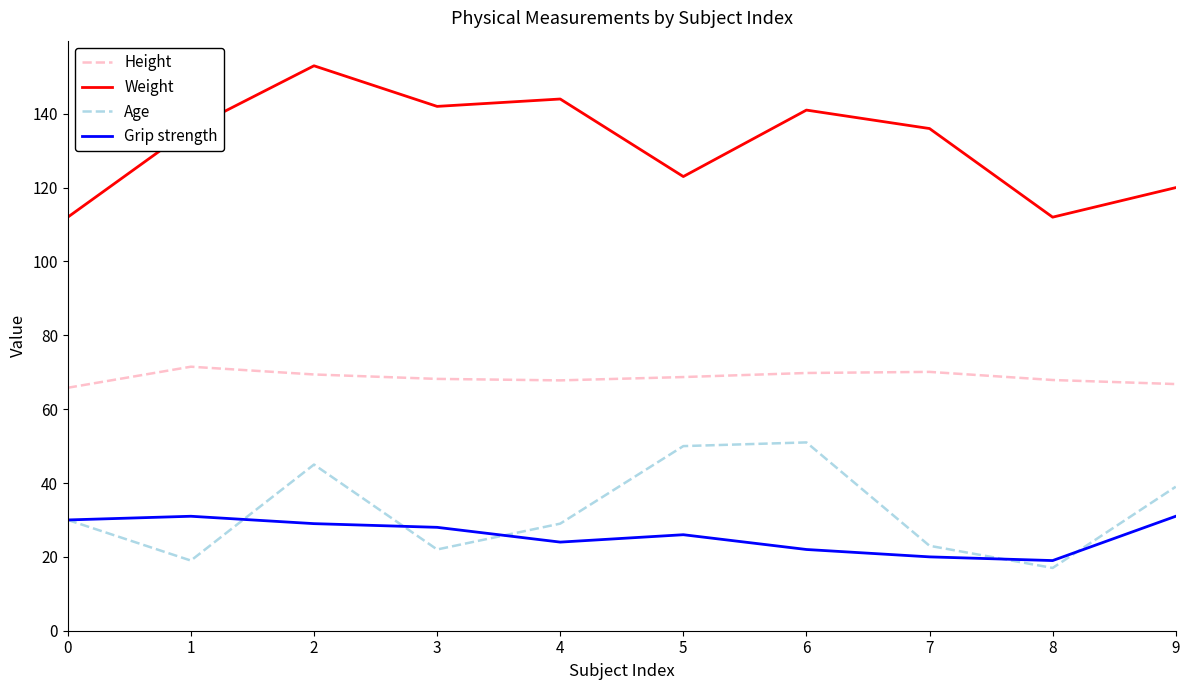

The value of Grip strength at 4 is 24.0. True or false?

True